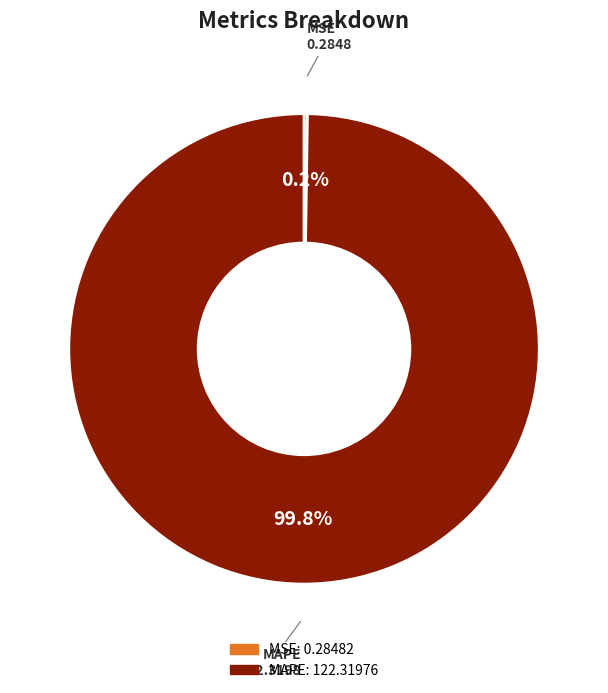

Which category accounts for the majority?

MAPE